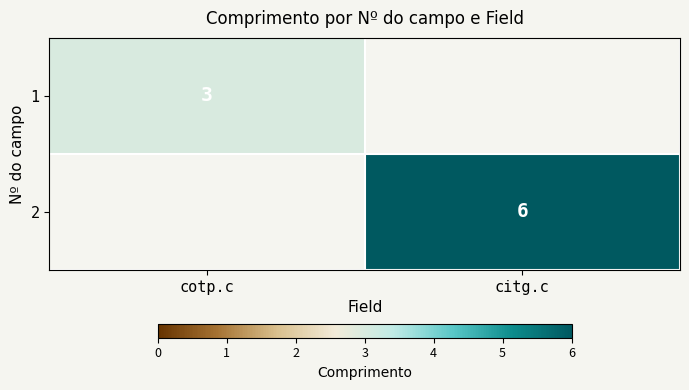

The value of 1 at cotp.c is 3. True or false?

True